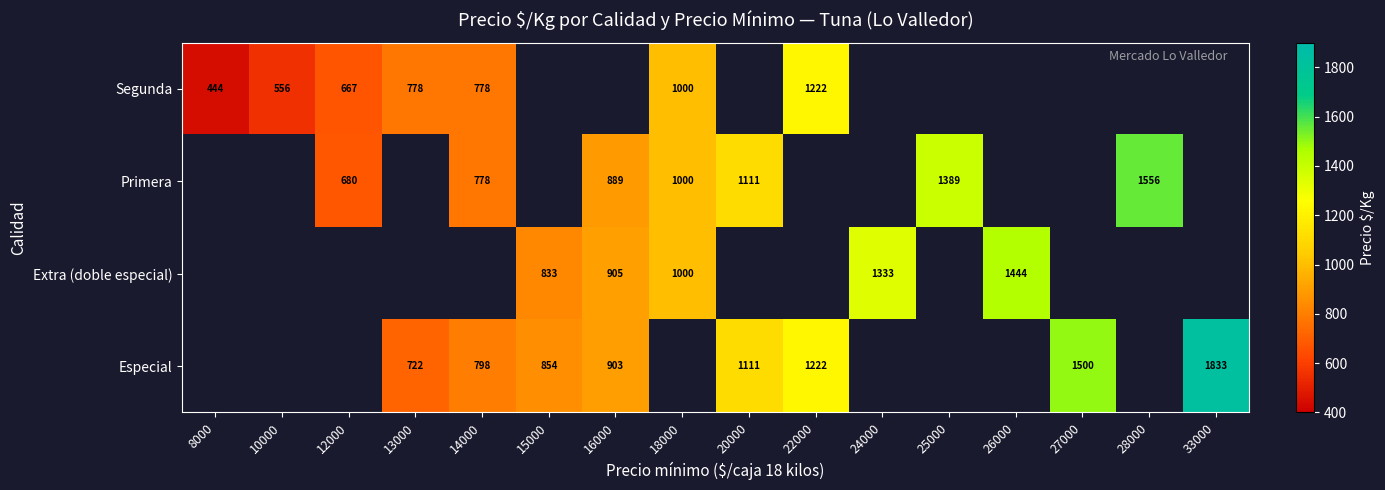

Is it true that Extra (doble especial) equals 833 at 15000?

True